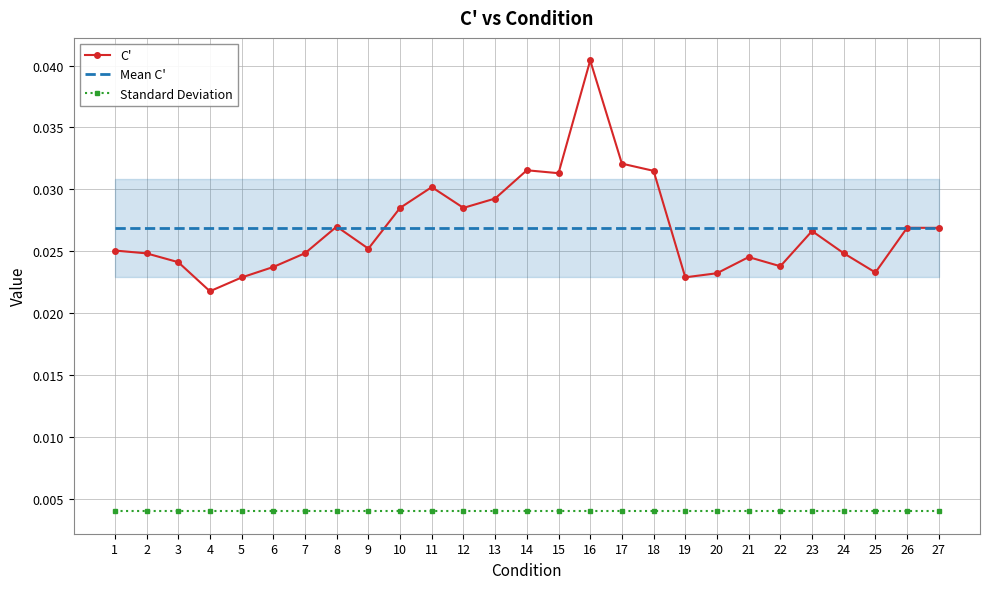

At which category is the sum across all series the highest?

16